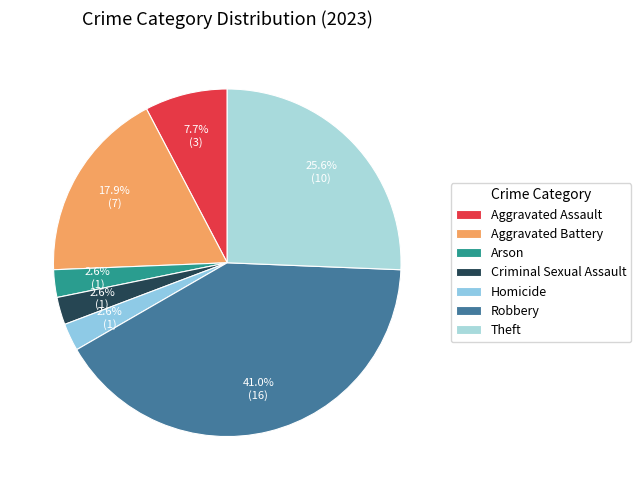

Which category has the biggest portion of the pie?

Robbery